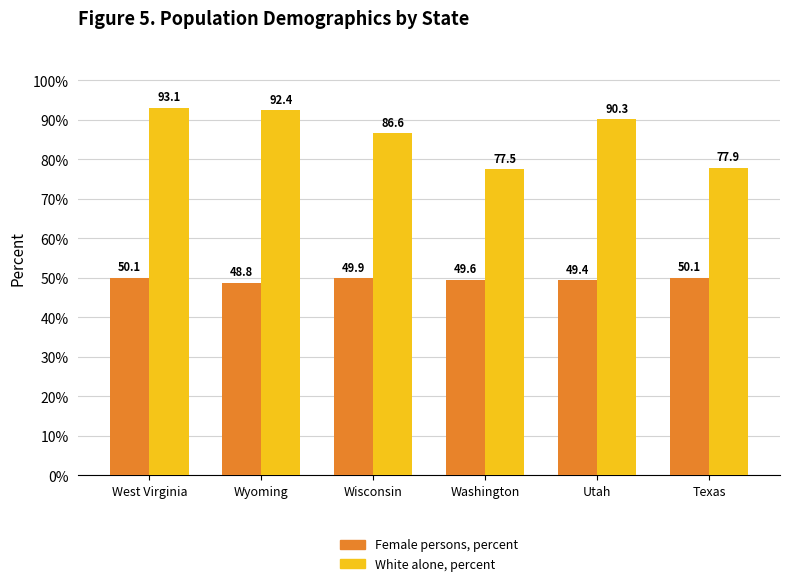

What position from the right is Wisconsin?

4